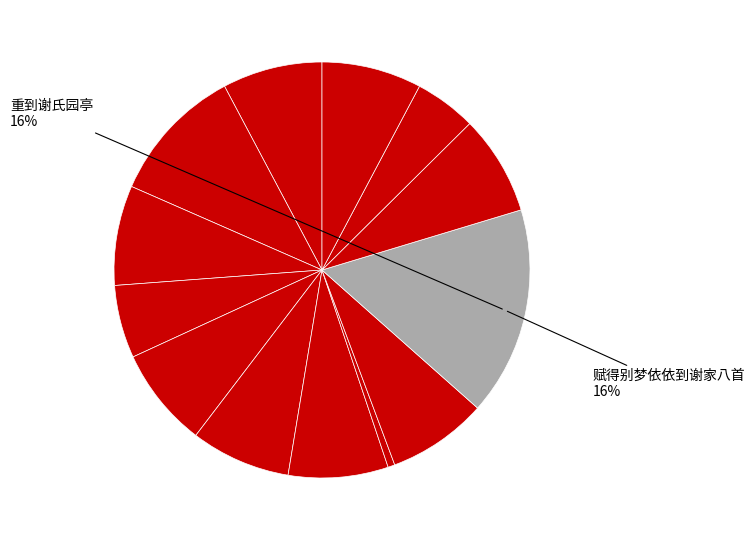

Is there a majority slice in this chart?

No